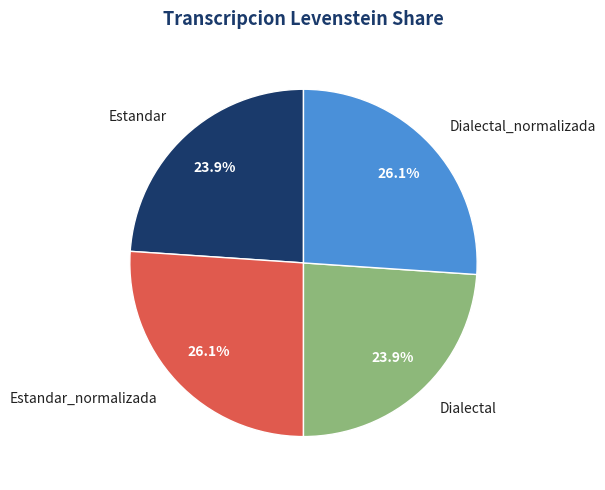

Approximately how many times larger is the value at Dialectal compared to Estandar_normalizada?

0.9